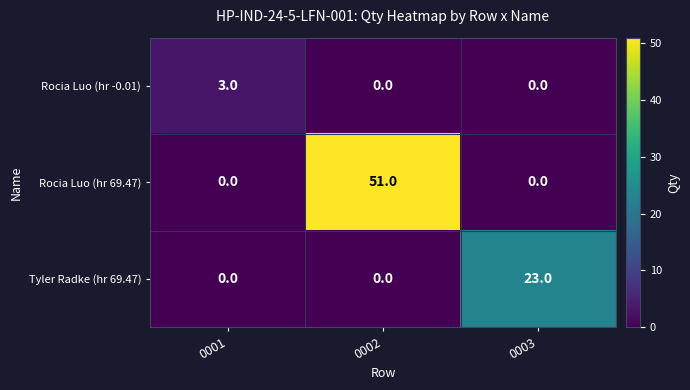

The Rocia Luo (hr -0.01) series shows 0 at 0002. True or false?

True